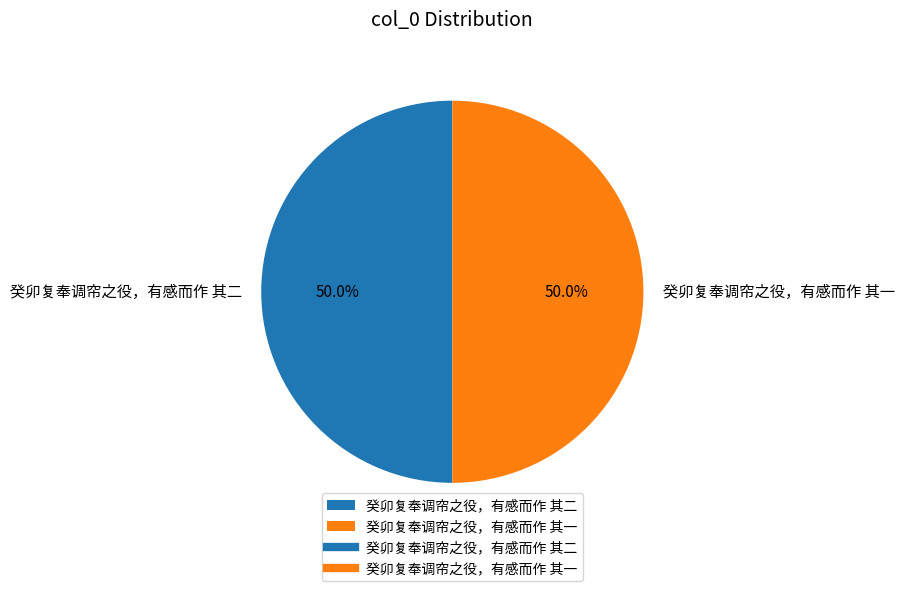

Is the sum of 癸卯复奉调帘之役，有感而作 其一 and 癸卯复奉调帘之役，有感而作 其二 greater than half?

Yes